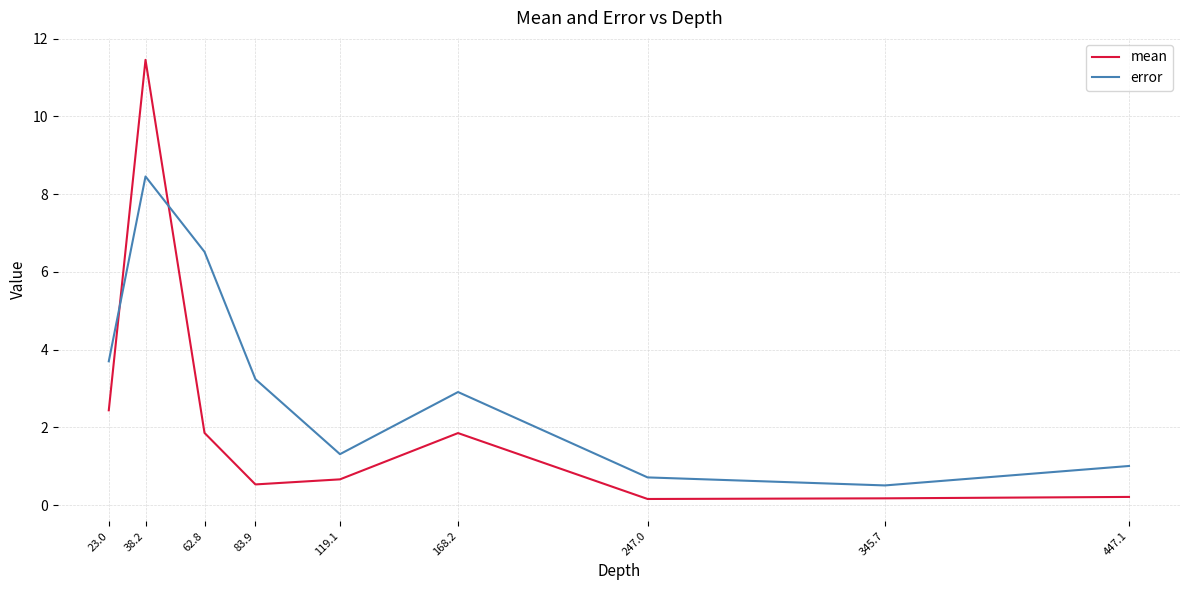

List the series in order of their overall mean, lowest first.

mean, error